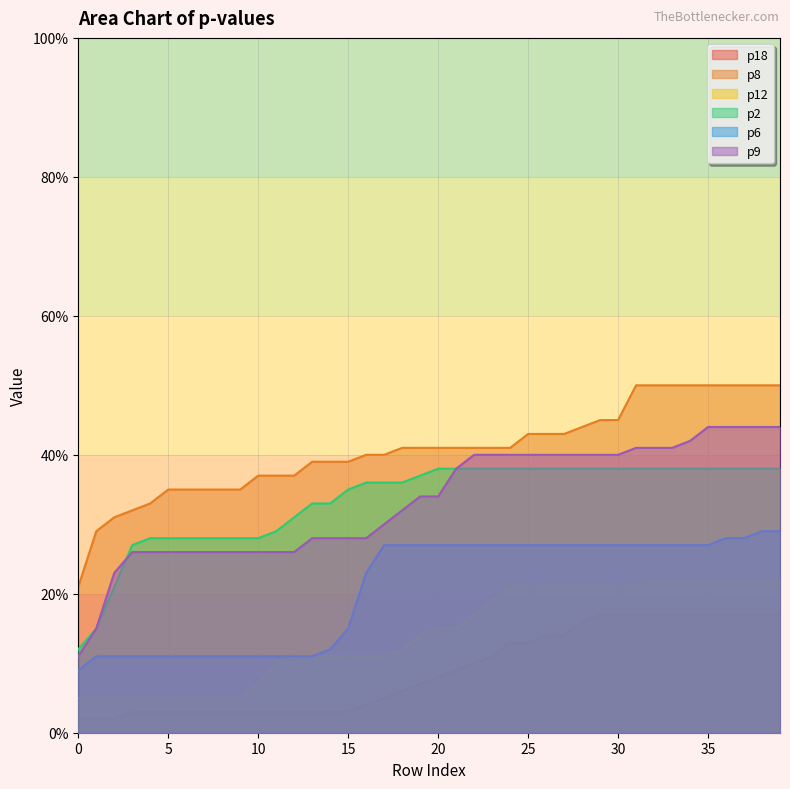

Count the number of data series in this chart.

6